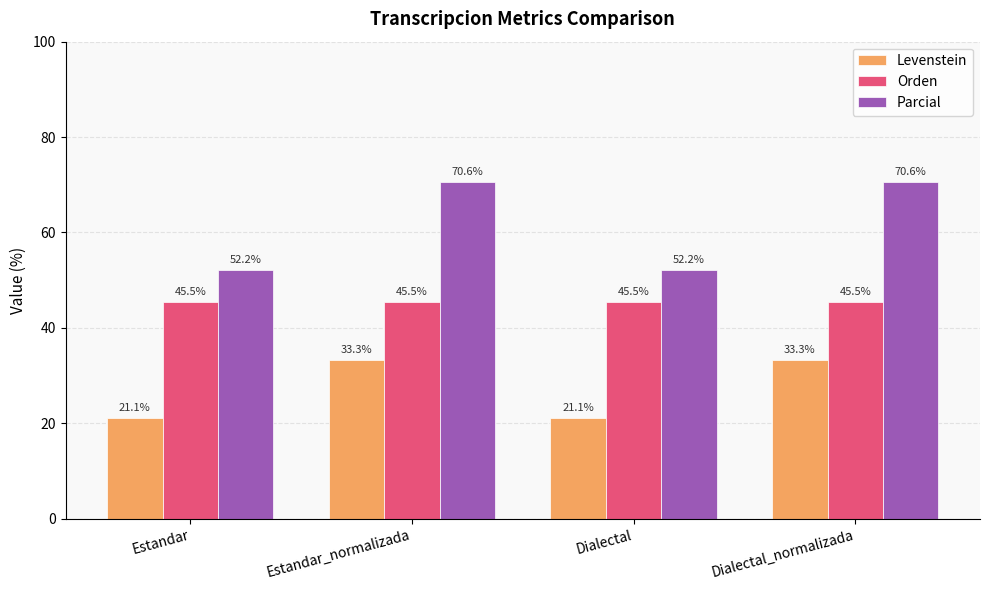

What is the minimum value shown in the chart?

21.1